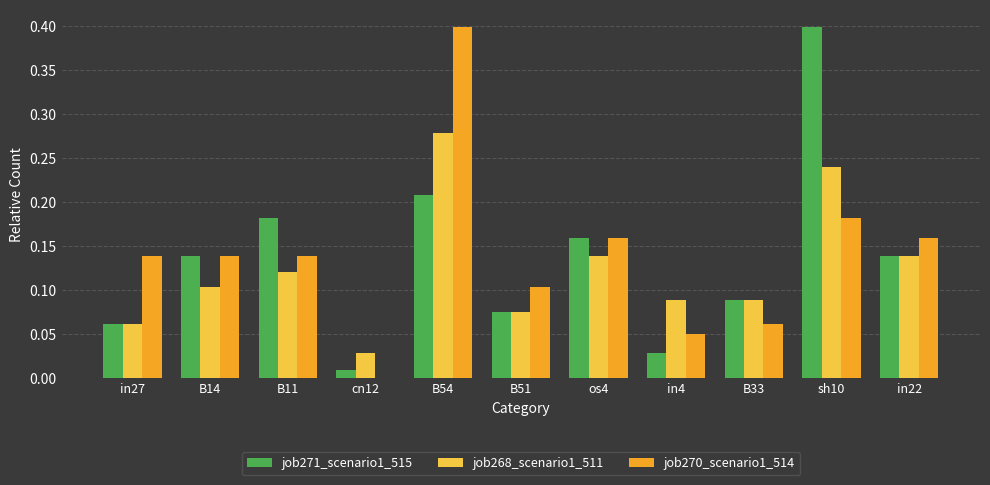

Is it true that job268_scenario1_511 equals 0.1 at B11?

True